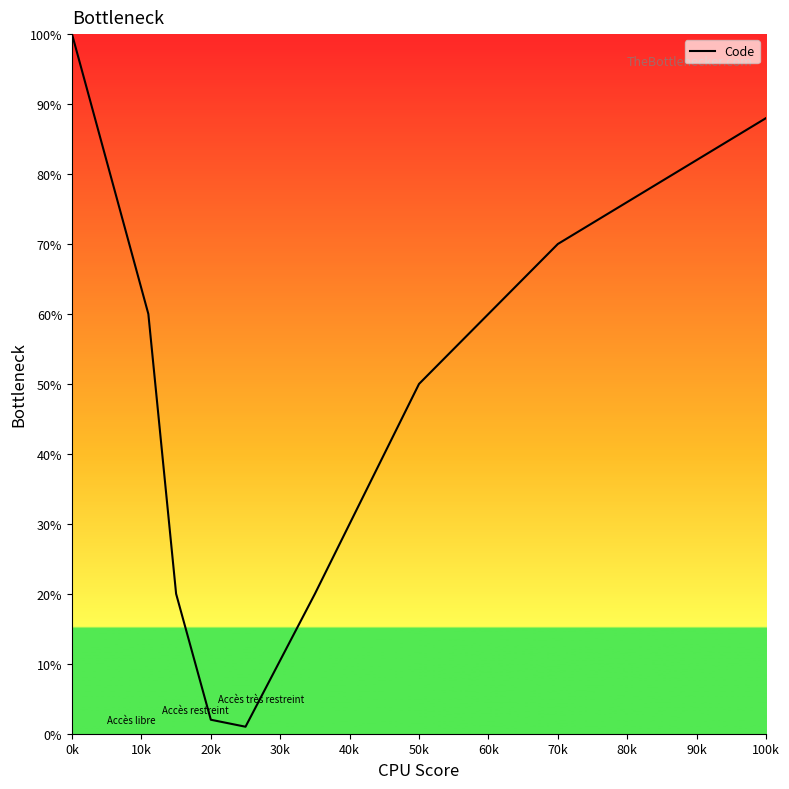

What is the maximum value shown in the chart?

100